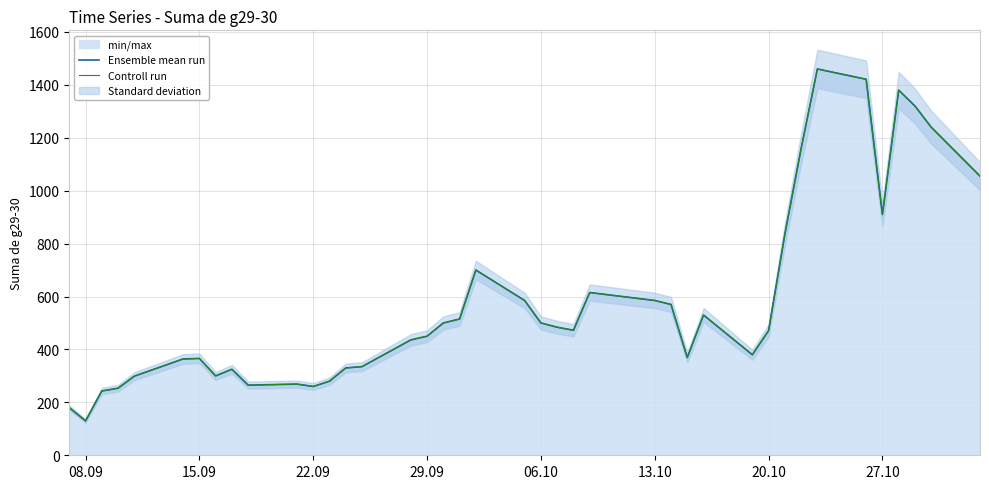

Is it true that Ensemble mean run equals 910.0 at 27.10?

True